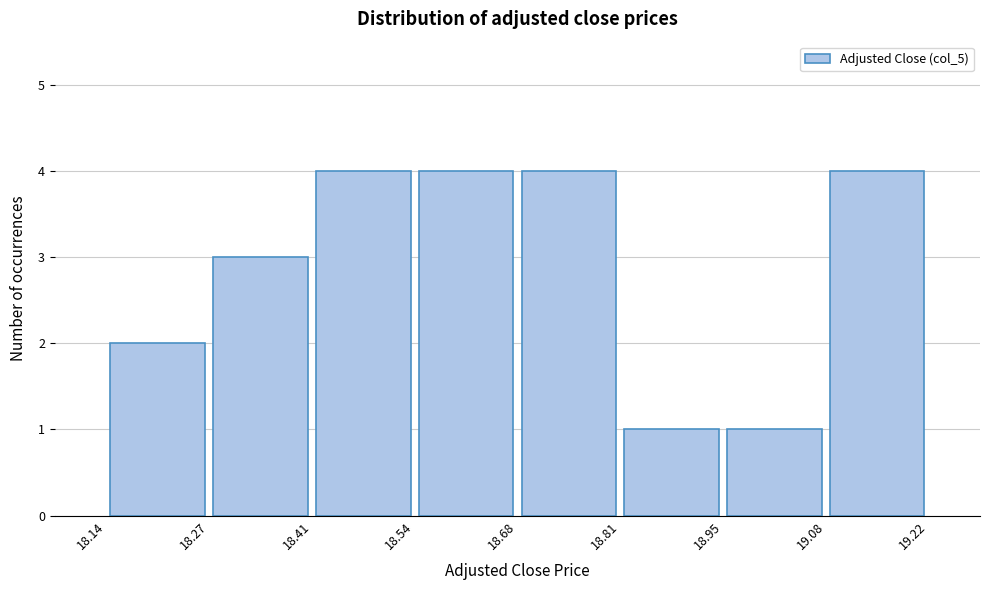

Reading left to right, transcribe this chart: for each bar, give the range it covers on the x-axis and its height. The values are not printed on the chart, so give them approximately, as read against the axis.

18.14 to 18.27: 2
18.27 to 18.41: 3
18.41 to 18.54: 4
18.54 to 18.68: 4
18.68 to 18.81: 4
18.81 to 18.95: 1
18.95 to 19.08: 1
19.08 to 19.22: 4